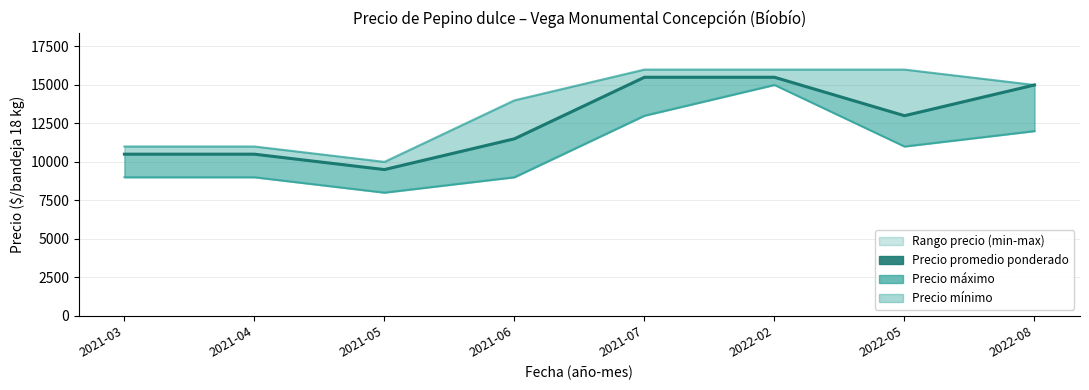

What is the sum of all Precio mínimo values?

86000